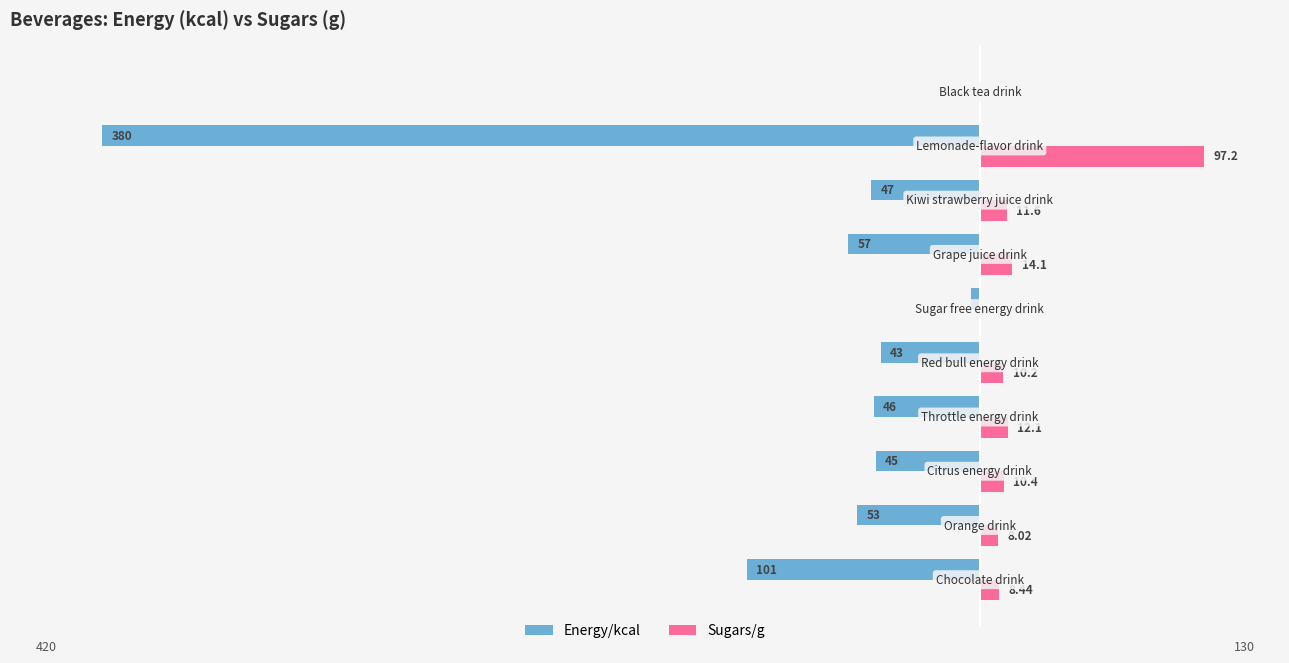

Which series has the largest total across all categories?

Sugars/g